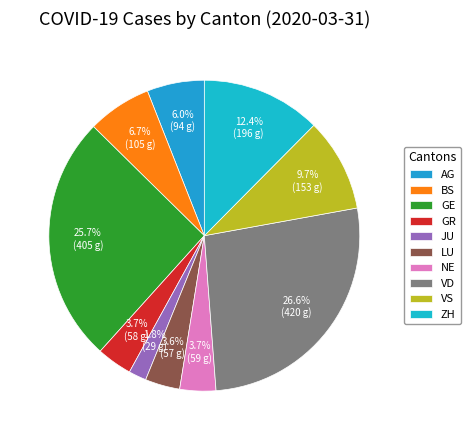

What is the smallest slice in the pie chart?

JU